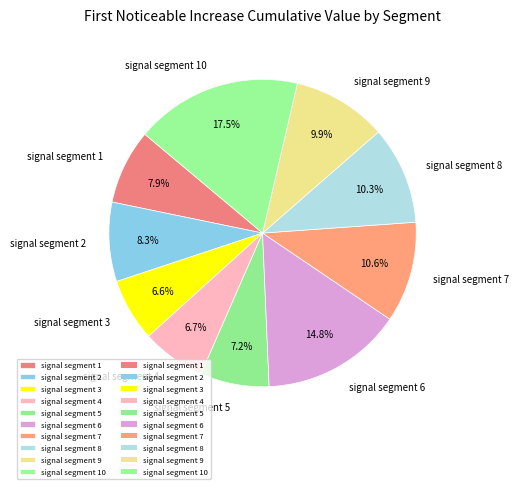

What is the largest slice in the pie chart?

signal segment 10